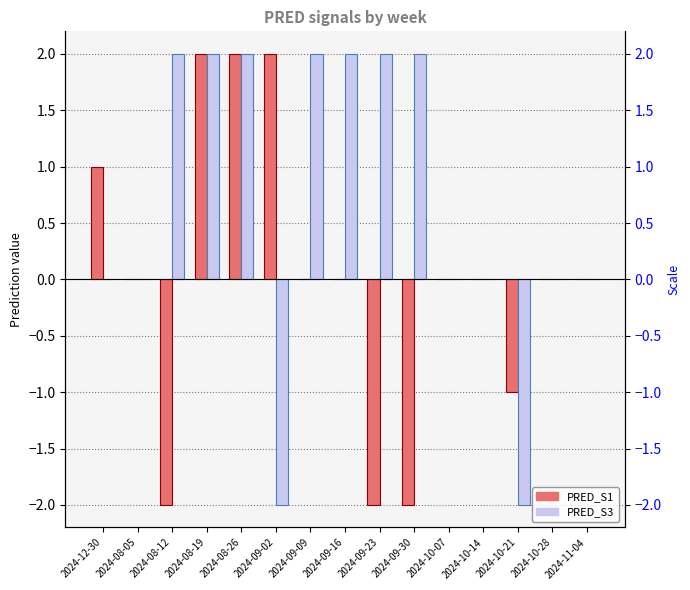

What is the label of the 7th bar from the left?

2024-09-09